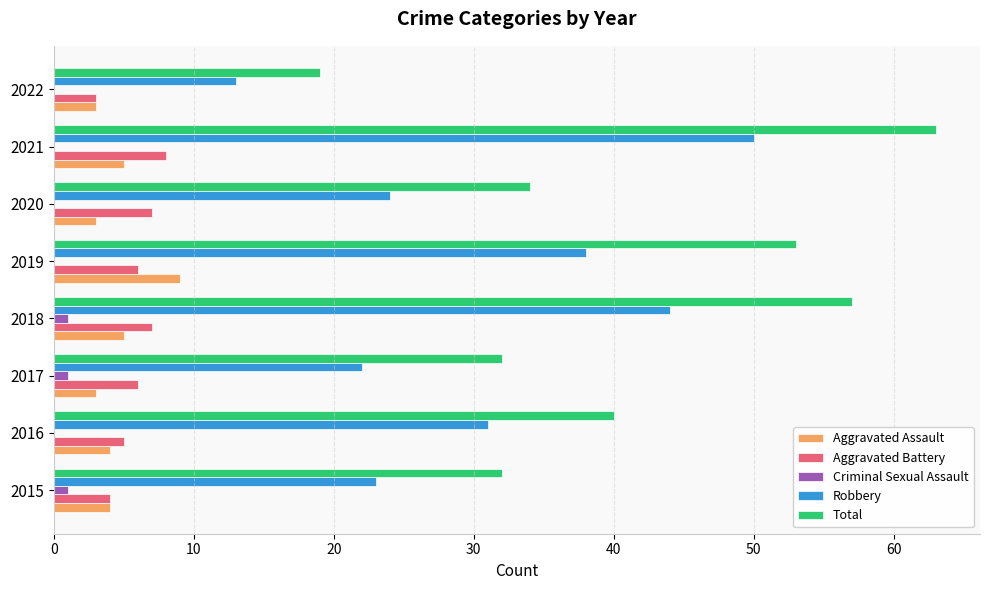

Read the Total value at 2019, to the nearest 10.

50